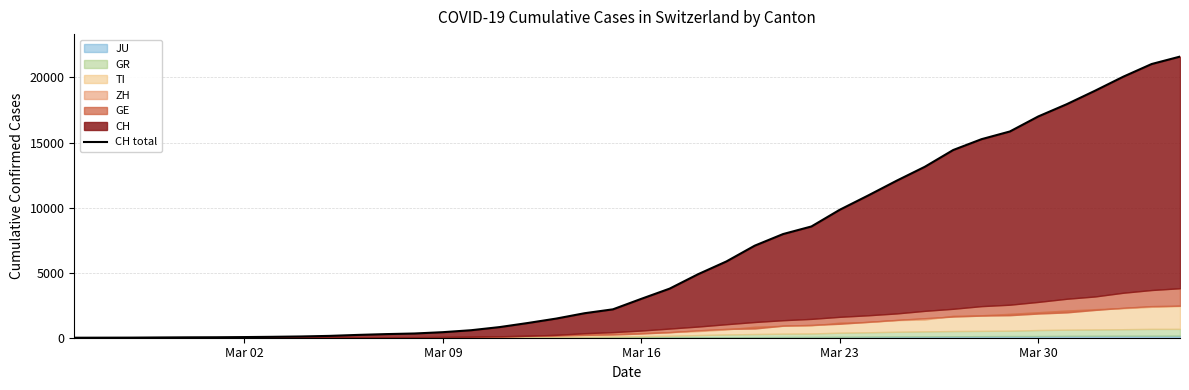

Reading left to right, what are all the values shown in this chart?

0	4	8	20	30	36	50	70	97	141	216	278	325	426	577	817	1132	1472	1883	2183	2989	3774	4879	5861	7075	7967	8551	9835	10930	12061	13138	14426	15259	15851	17005	17942	18979	20062	21035	21605